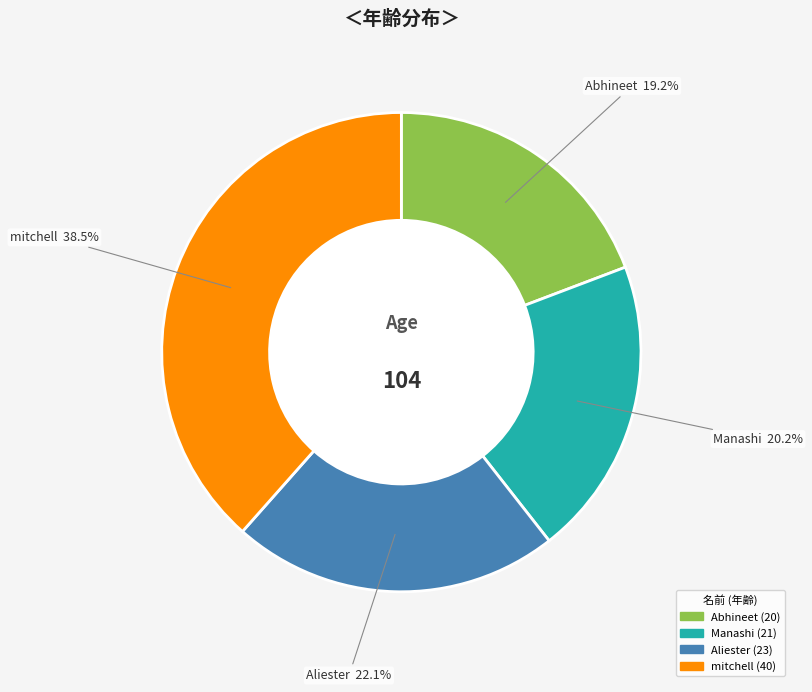

Count the number of slices in the pie.

4